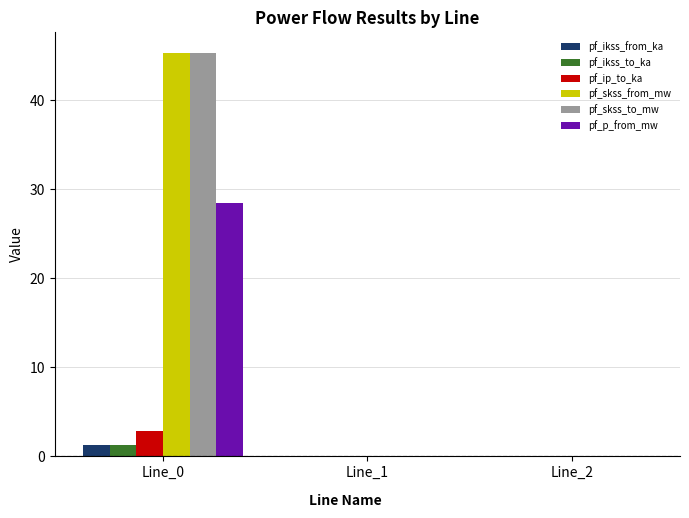

Count the number of categories in the chart.

3